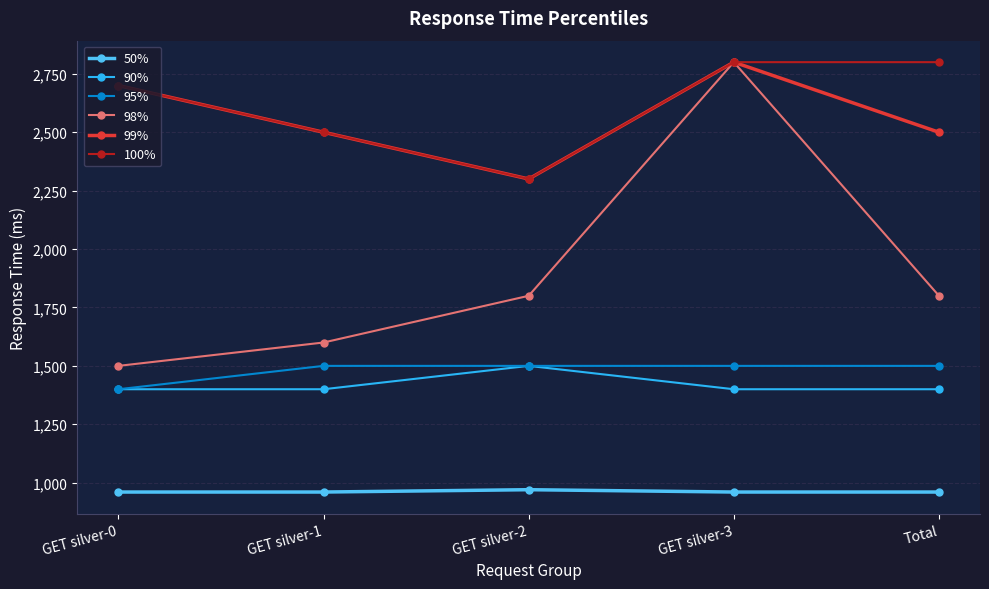

Is it true that 90% equals 1917 at Total?

False